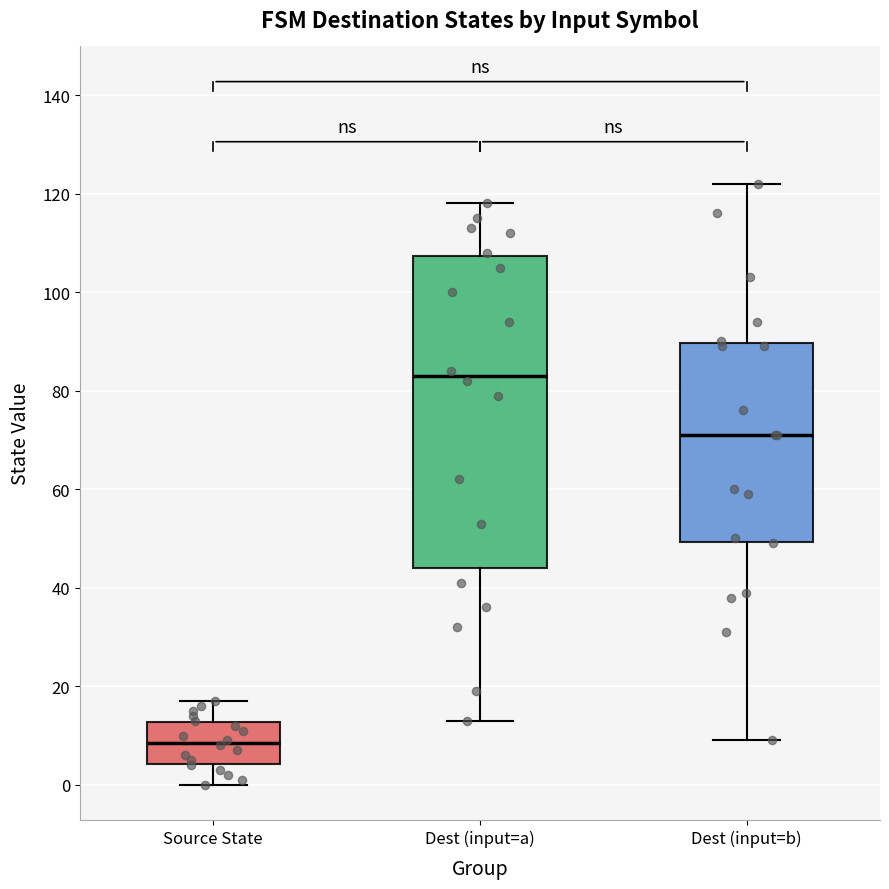

Reading left to right, transcribe this box plot: for each box, give where its median line is, the range the box spans, and where its two whiskers end, as read against the y-axis. The values are not printed on the chart, so give them approximately, as read against the axis.

Source State: median 8, box 4 to 12, whiskers 0 to 18
Dest (input=a): median 84, box 44 to 108, whiskers 14 to 118
Dest (input=b): median 72, box 50 to 90, whiskers 10 to 122